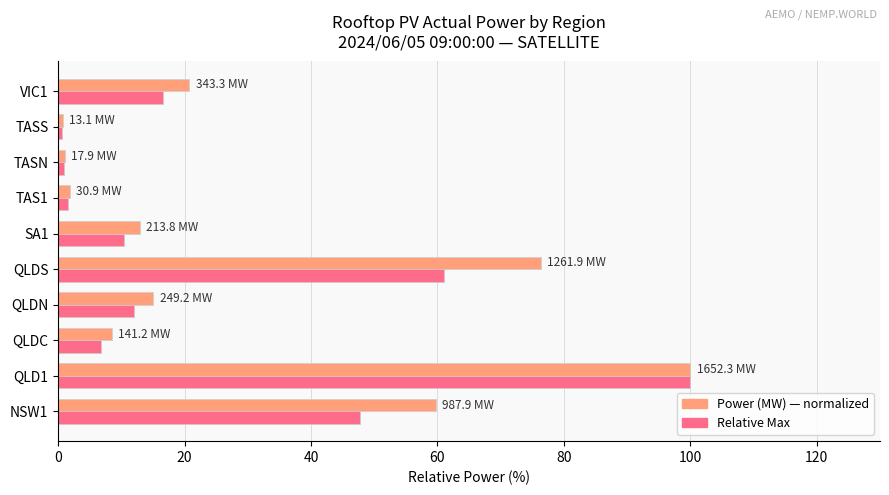

What is the greatest value displayed?

100.0